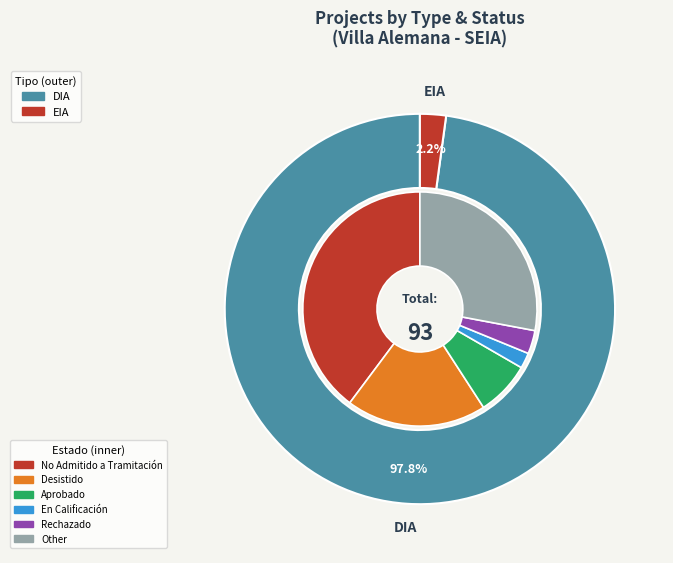

Which has a higher value, EIA or DIA?

DIA